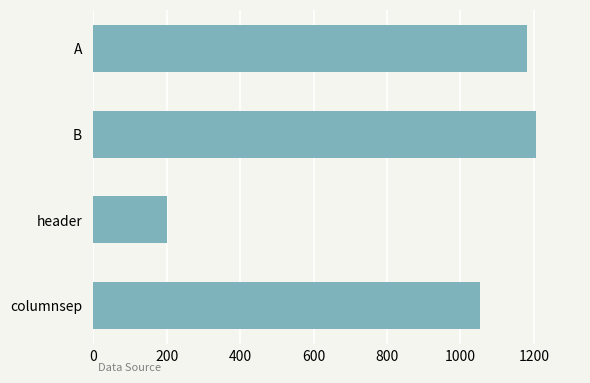

What is the difference between the second highest and minimum values?

982